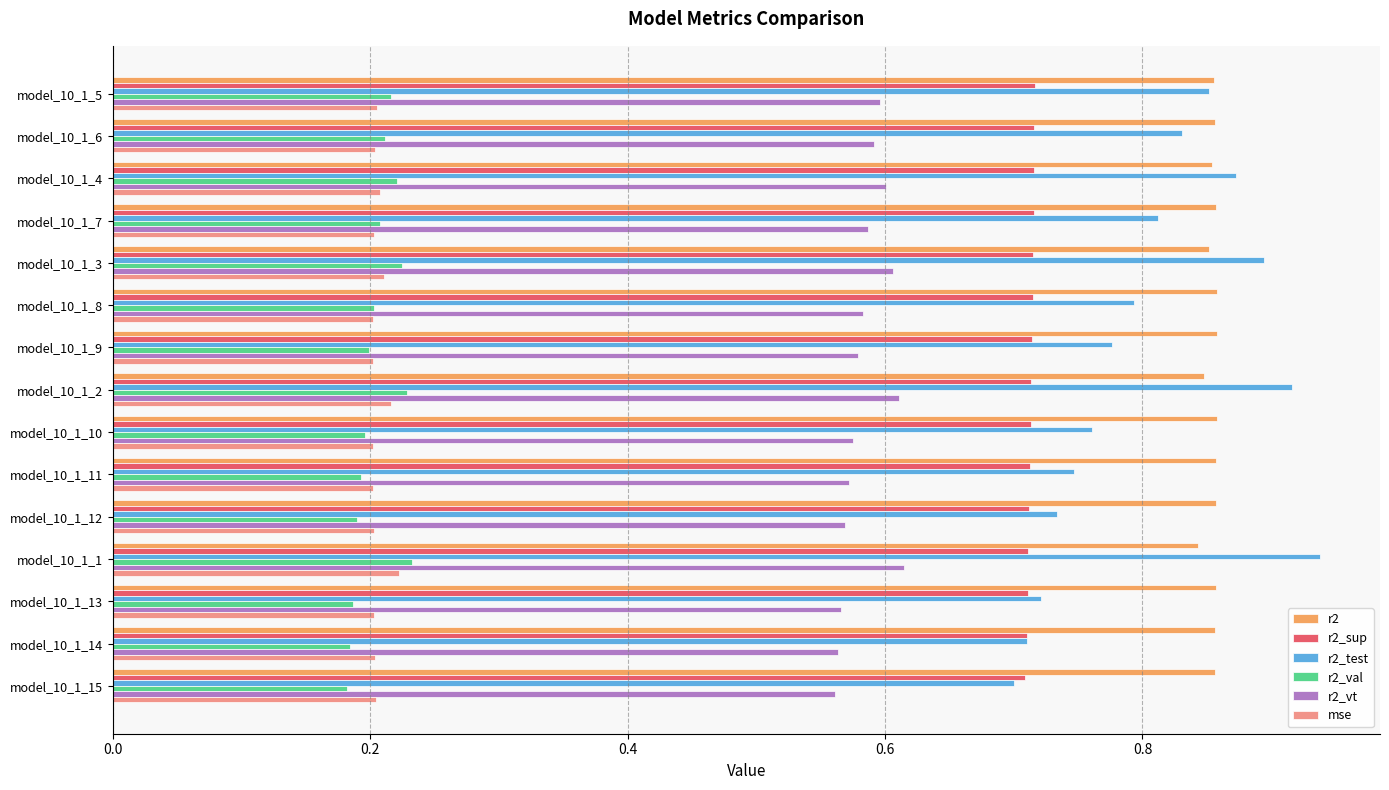

At which category does the chart reach its peak across all series?

model_10_1_1